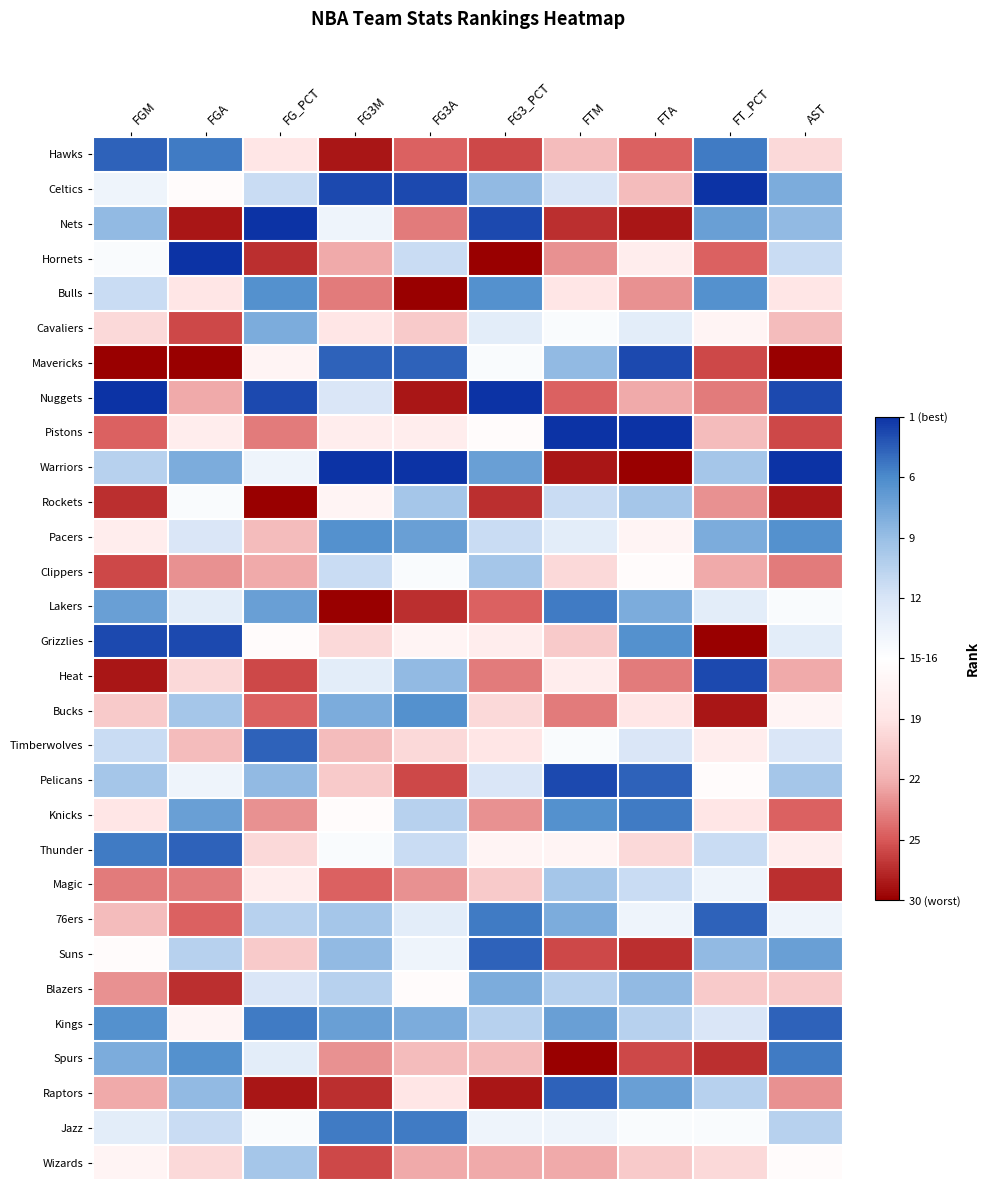

At which category is the sum across all series the highest?

FGM